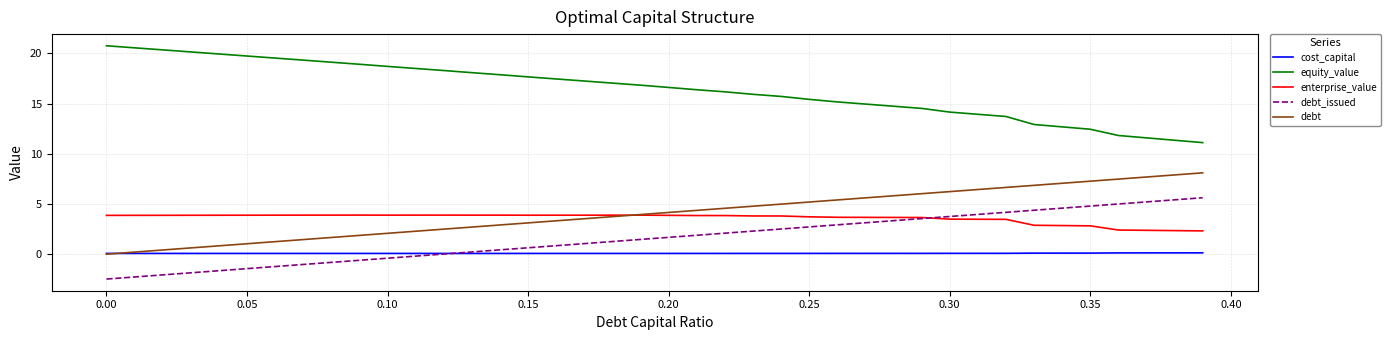

True or false: equity_value and cost_capital cross at least once.

False